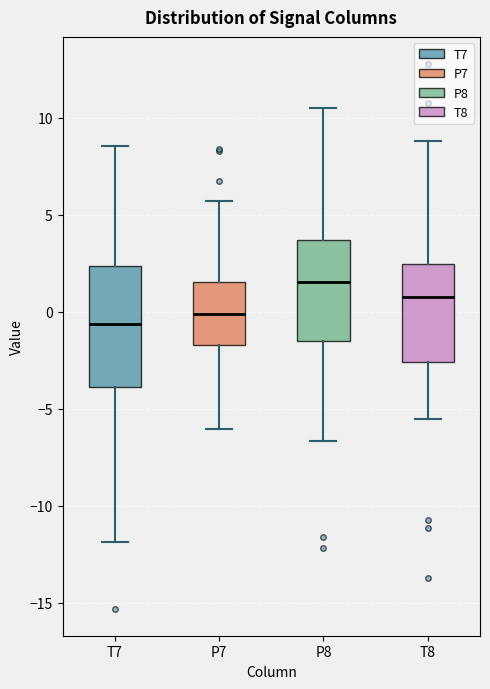

Which box has the lowest median line?

T7